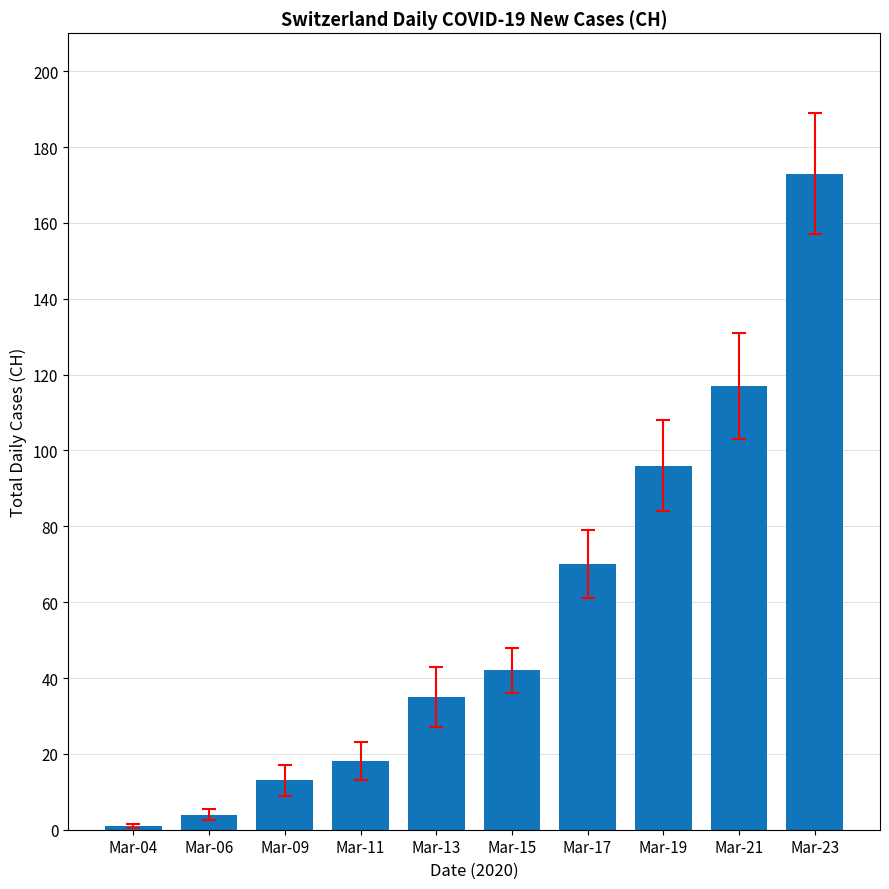

What is the value of the 2nd bar from the left?

4